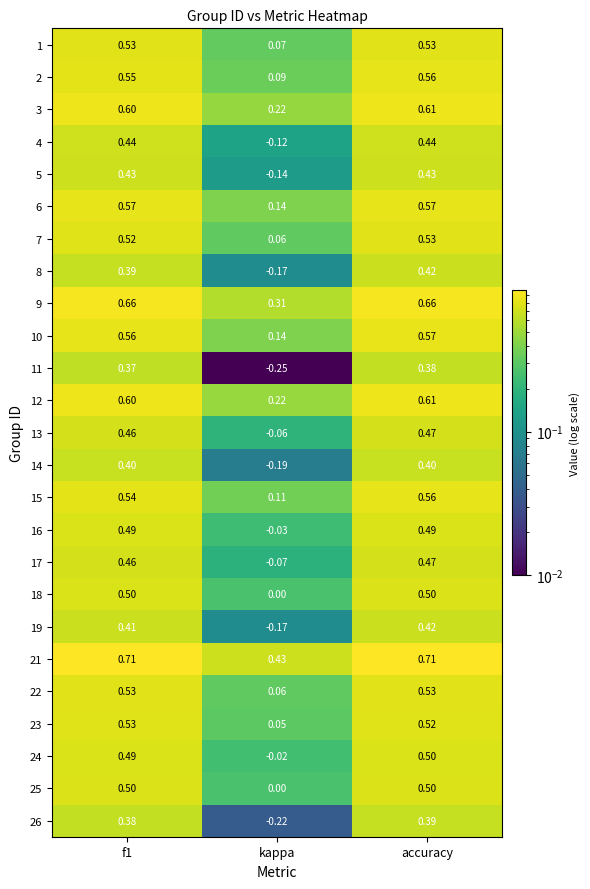

At which category is the sum across all series the highest?

accuracy